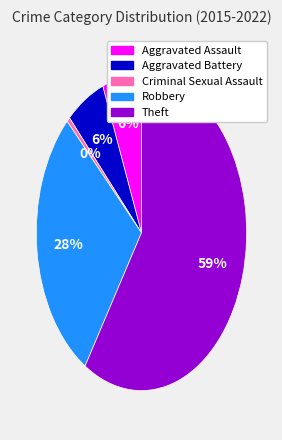

Combined, do Theft and Criminal Sexual Assault account for over 50%?

Yes